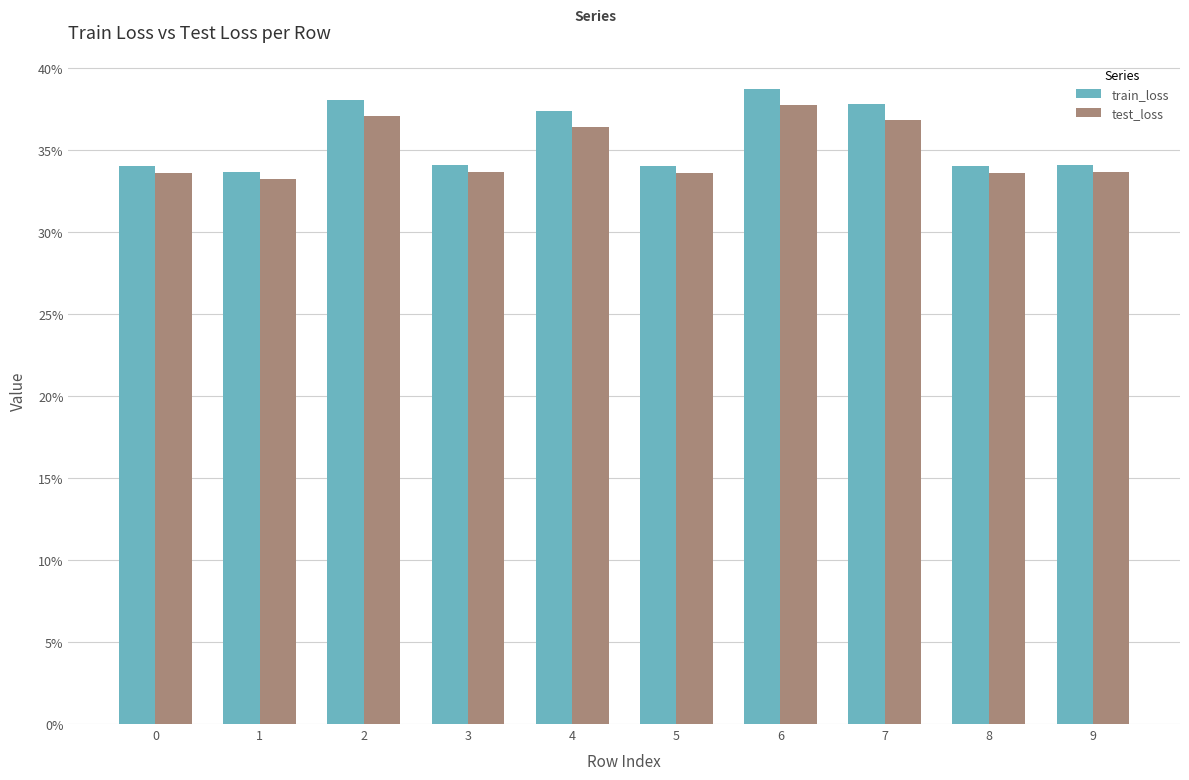

Reading left to right, extract all data points from this chart.

train_loss: 0.3	0.3	0.4	0.3	0.4	0.3	0.4	0.4	0.3	0.3
test_loss: 0.3	0.3	0.4	0.3	0.4	0.3	0.4	0.4	0.3	0.3